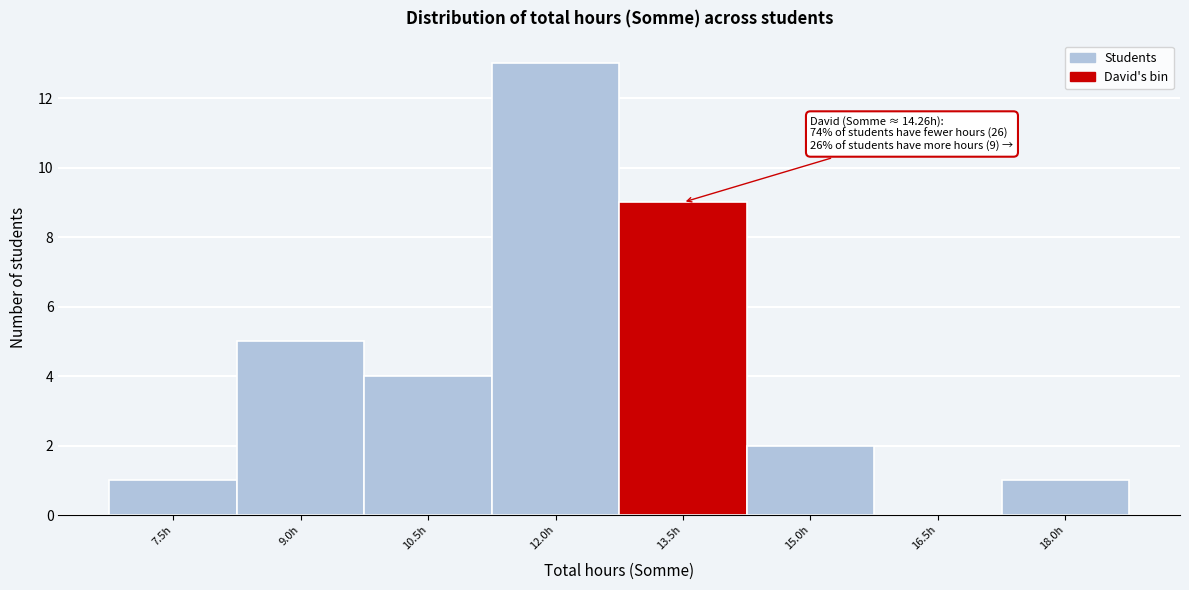

Reading left to right, list all the values displayed in this chart.

7.5h=1	9.0h=5	10.5h=4	12.0h=13	13.5h=9	15.0h=2	16.5h=0	18.0h=1